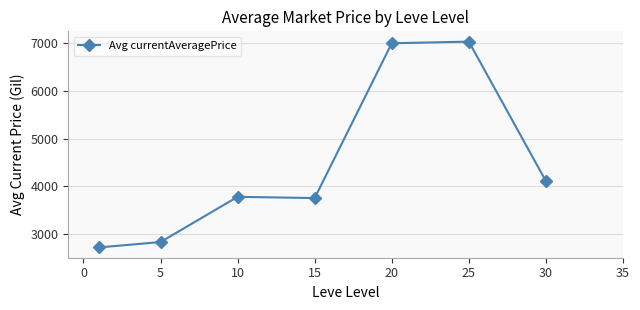

What is the value of the 3rd point from the left?

3782.8